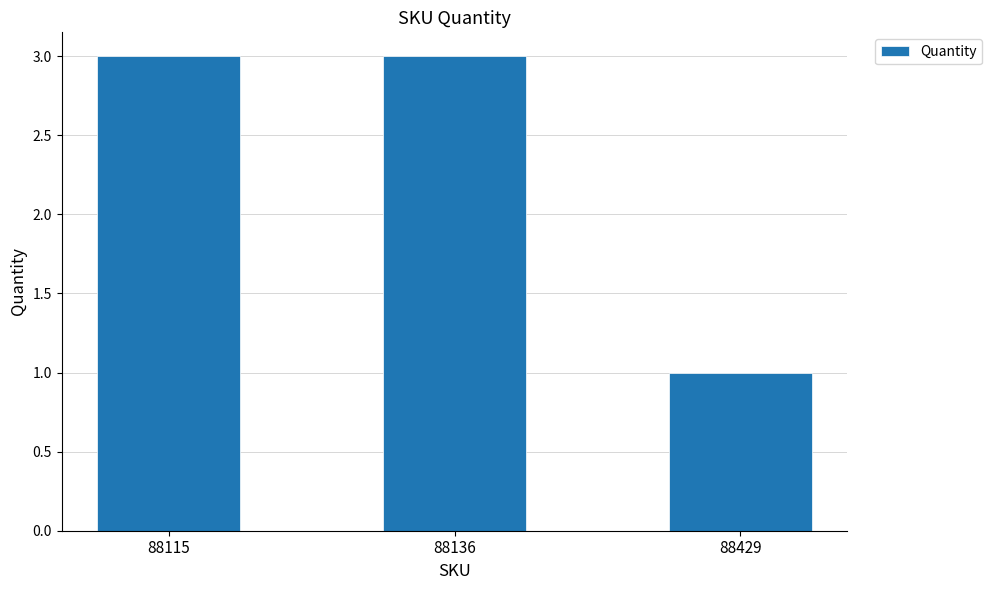

What is the greatest value displayed?

3